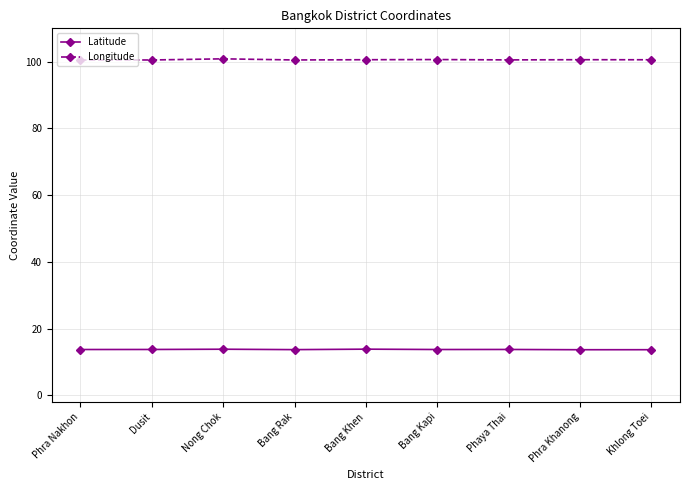

What is the average value of the Latitude series?

13.8